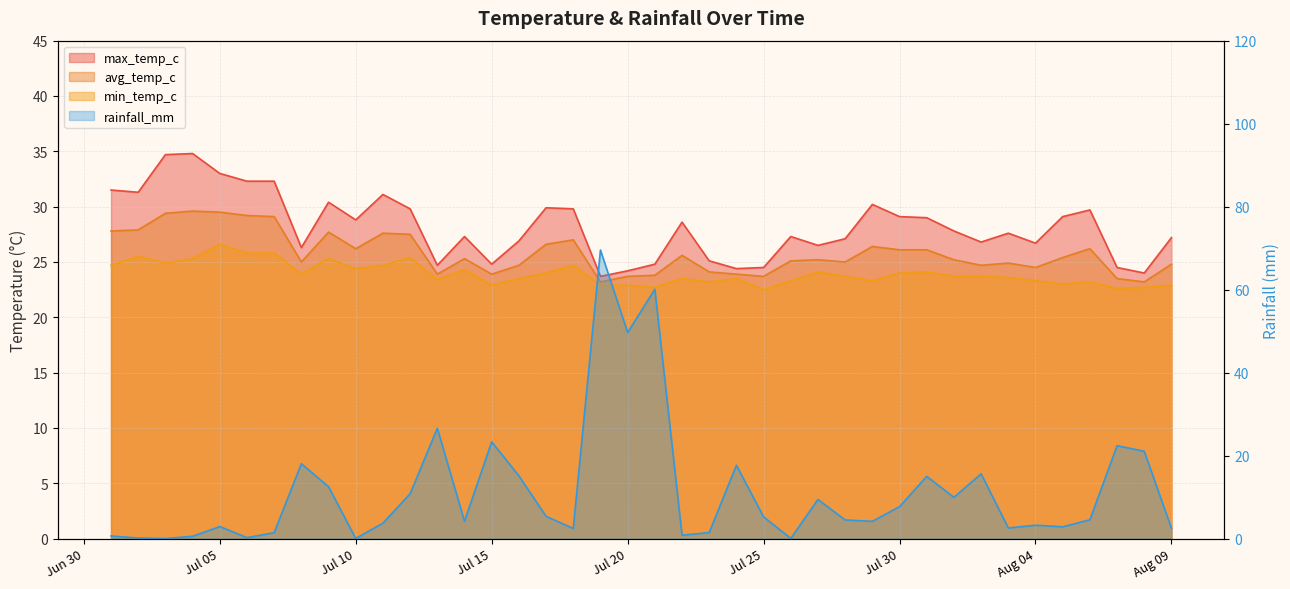

In max_temp_c, how many points are higher than both neighbors (excluding endpoints)?

10